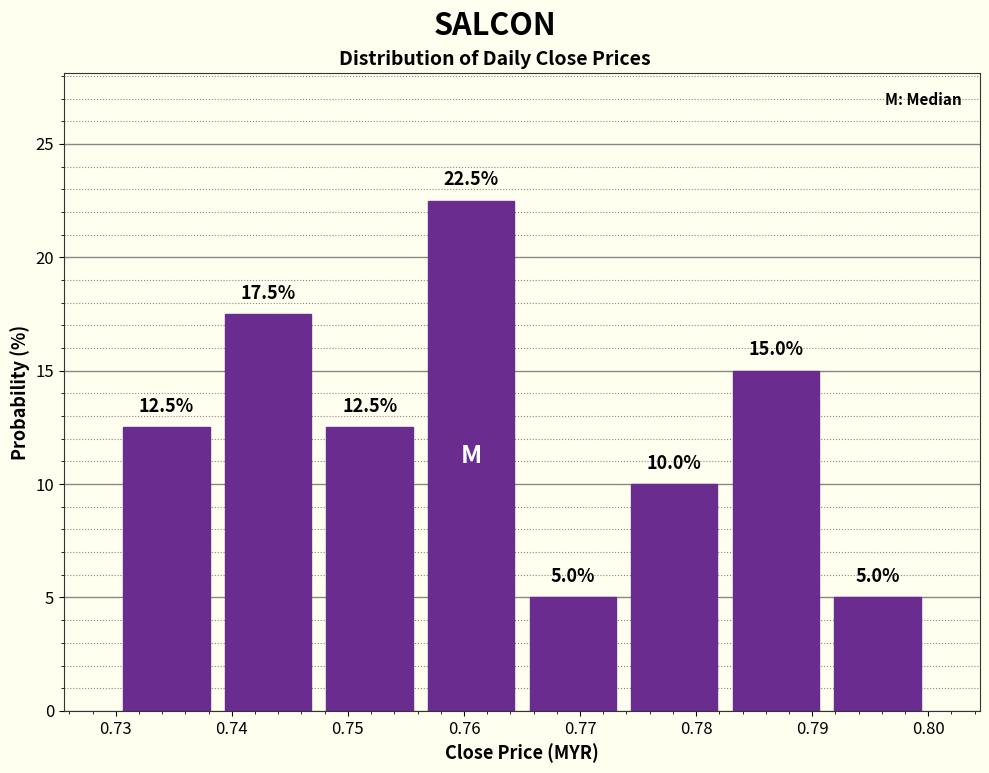

Which range on the x-axis has the tallest bar?

0.756 to 0.765